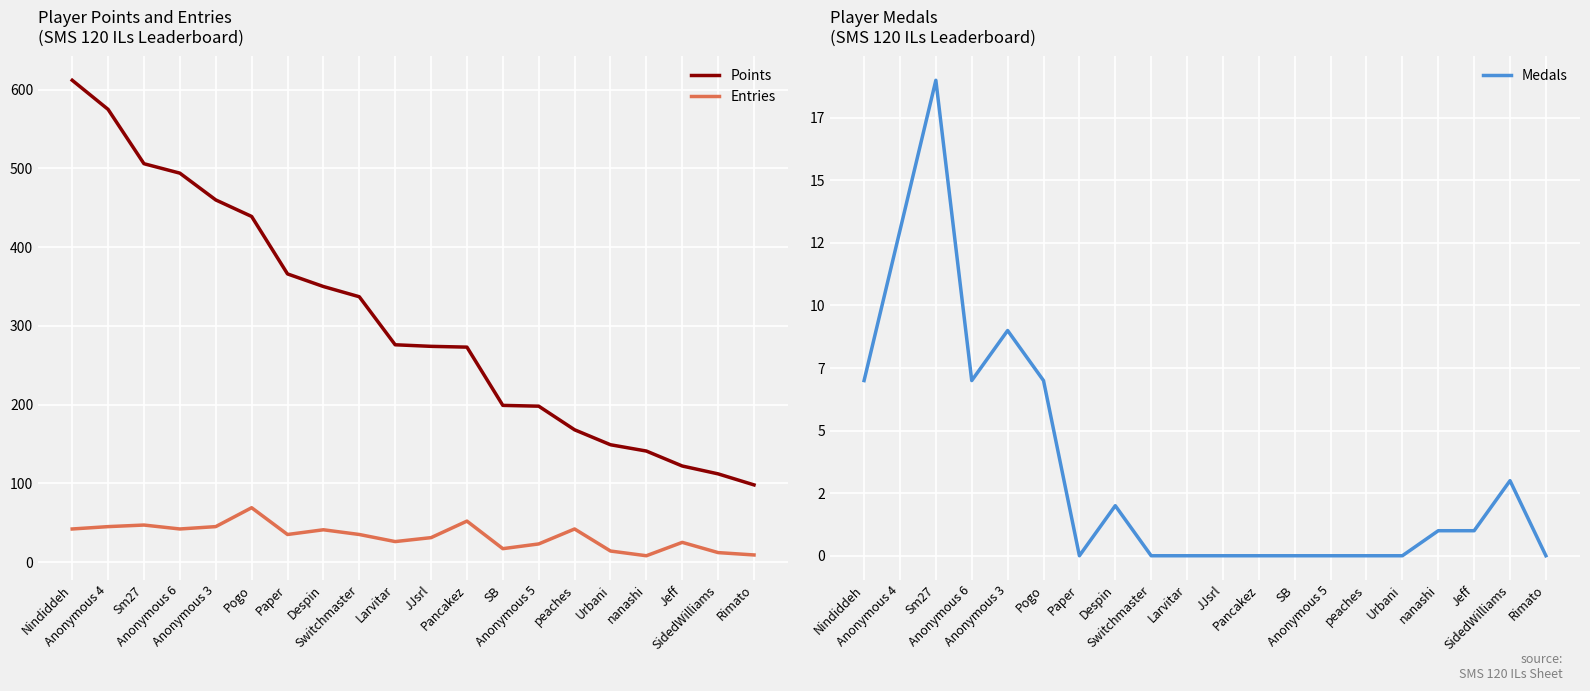

At which category does the chart reach its minimum across all series?

Paper